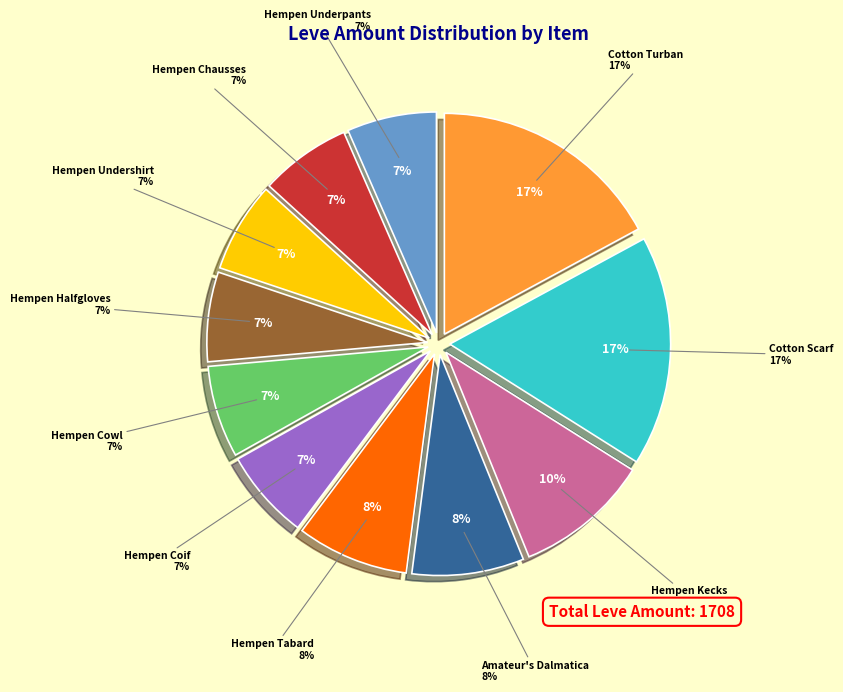

Does Hempen Underpants represent more than half of the total?

No